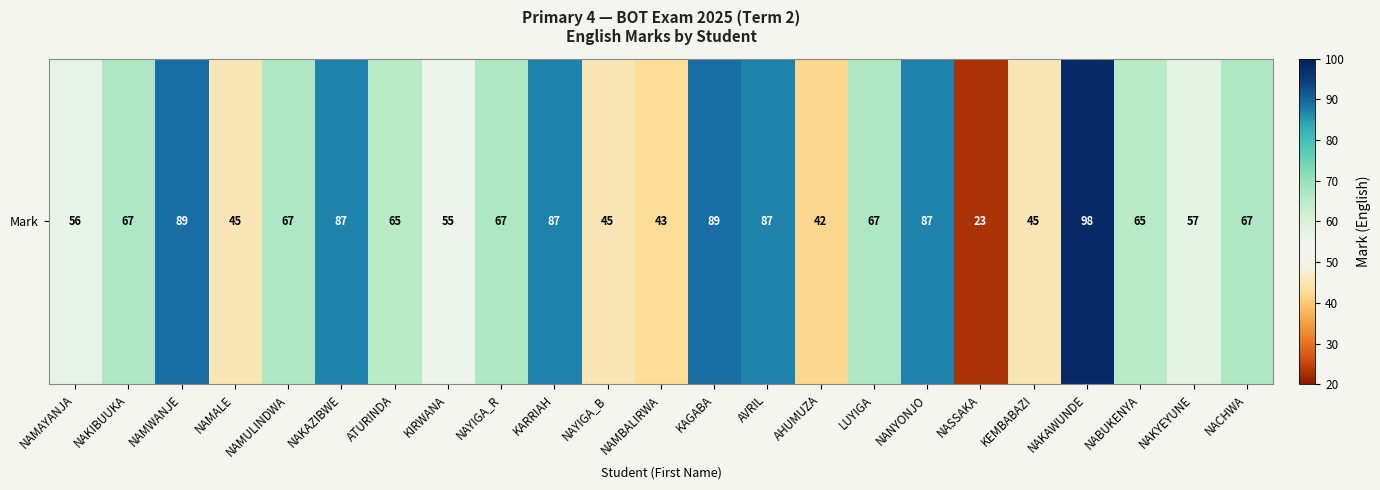

What is the change in value from NAMWANJE to AVRIL?

-2